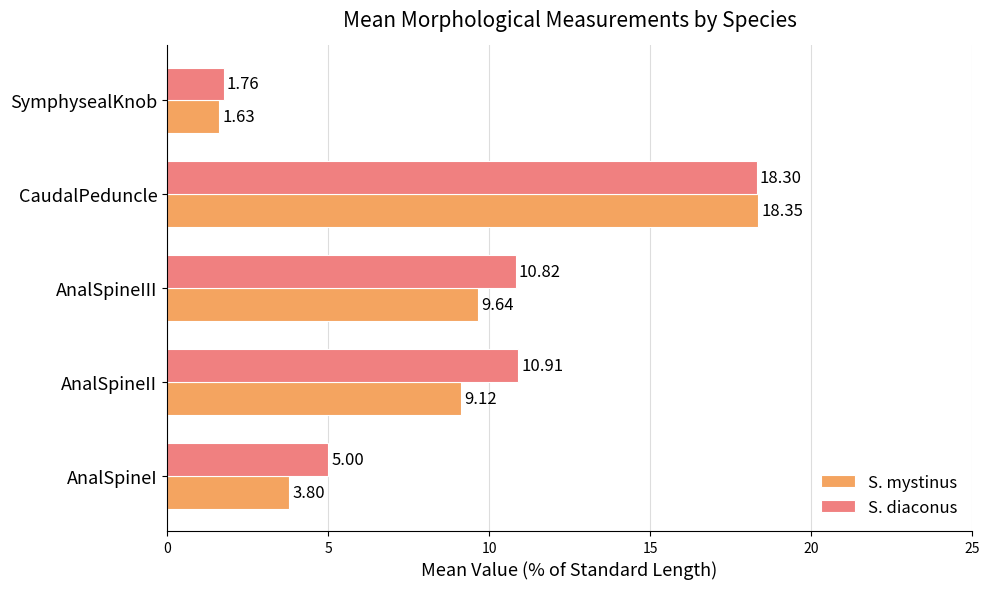

Which series has the largest range (max minus min)?

S. mystinus